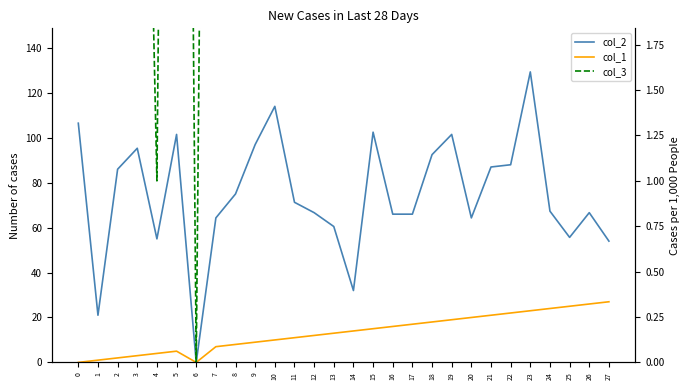

How many categories are shown in the chart?

28